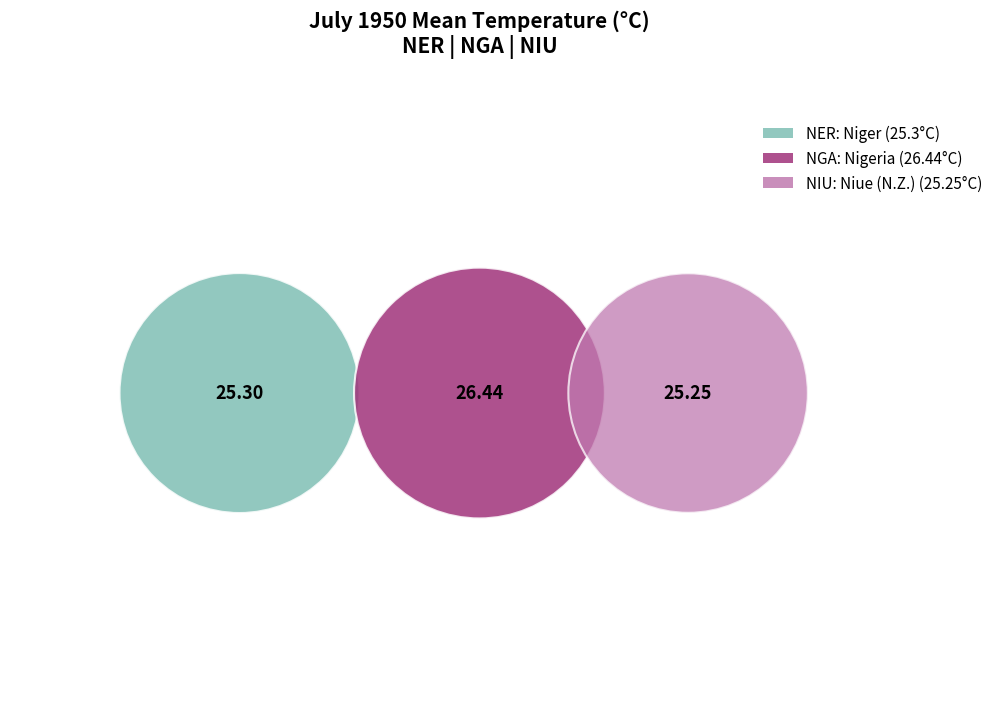

To the nearest percent, what portion does NGA represent?

34%